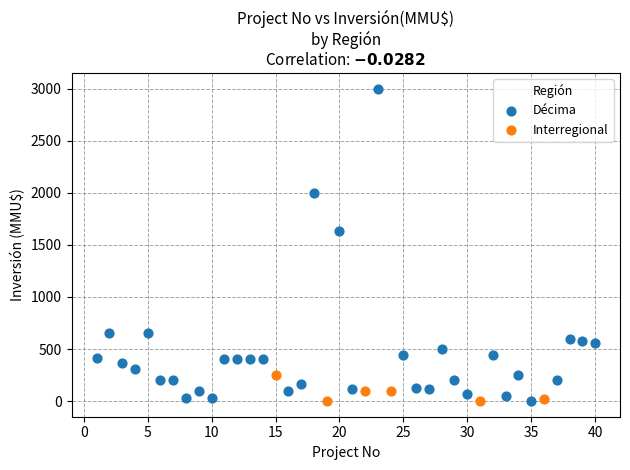

Which series has the widest spread of Y values?

Décima